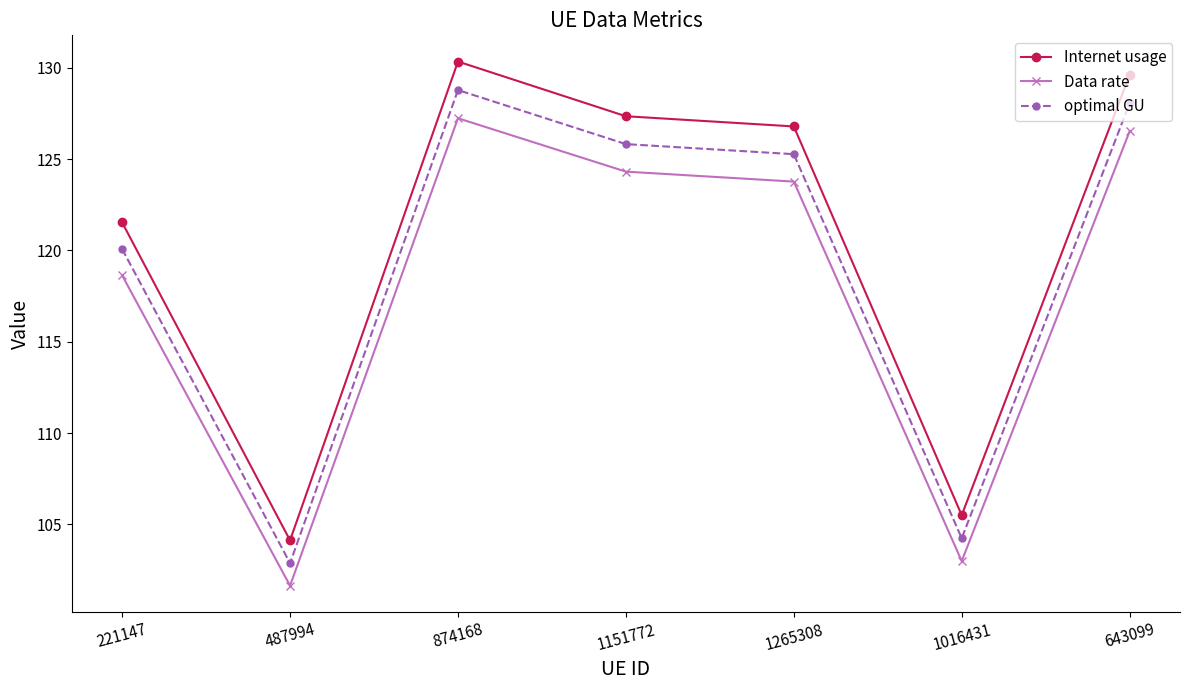

True or false: Data rate and optimal GU cross at least once.

False